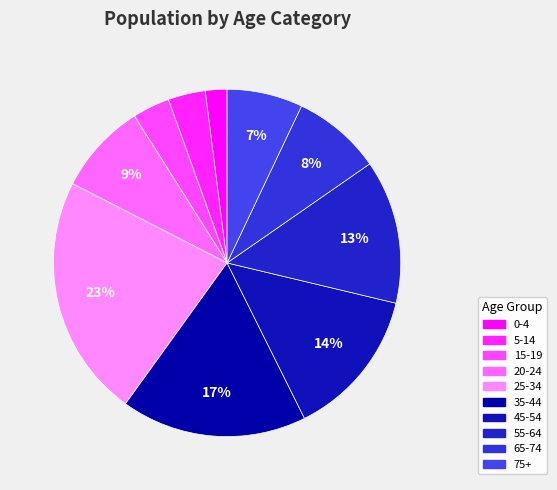

Count the number of slices in the pie.

10